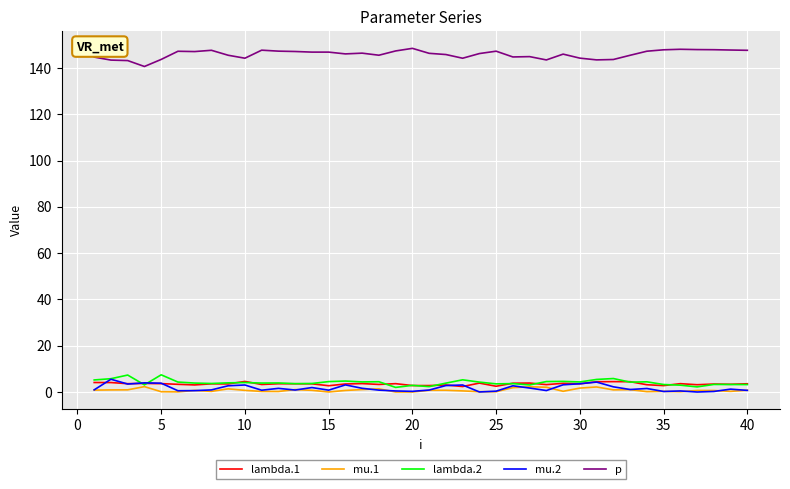

What is the greatest value displayed?

148.4